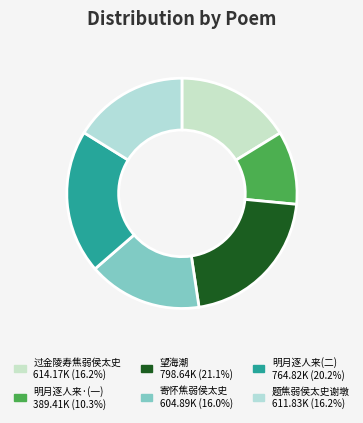

Count the number of slices in the pie.

6